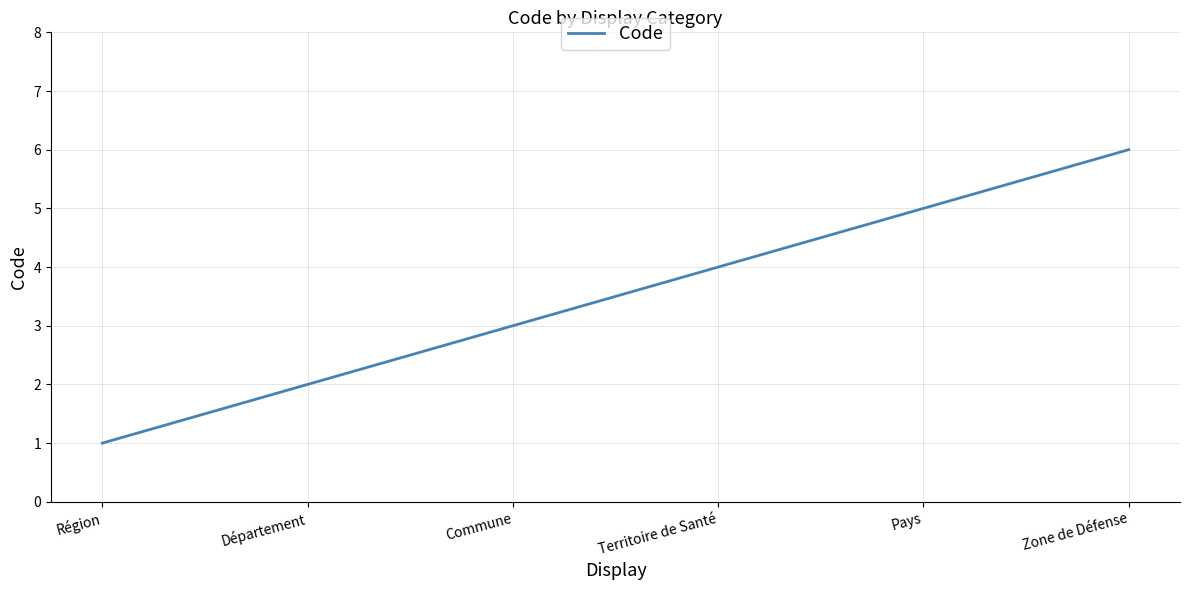

At which category does the chart reach its minimum across all series?

Région